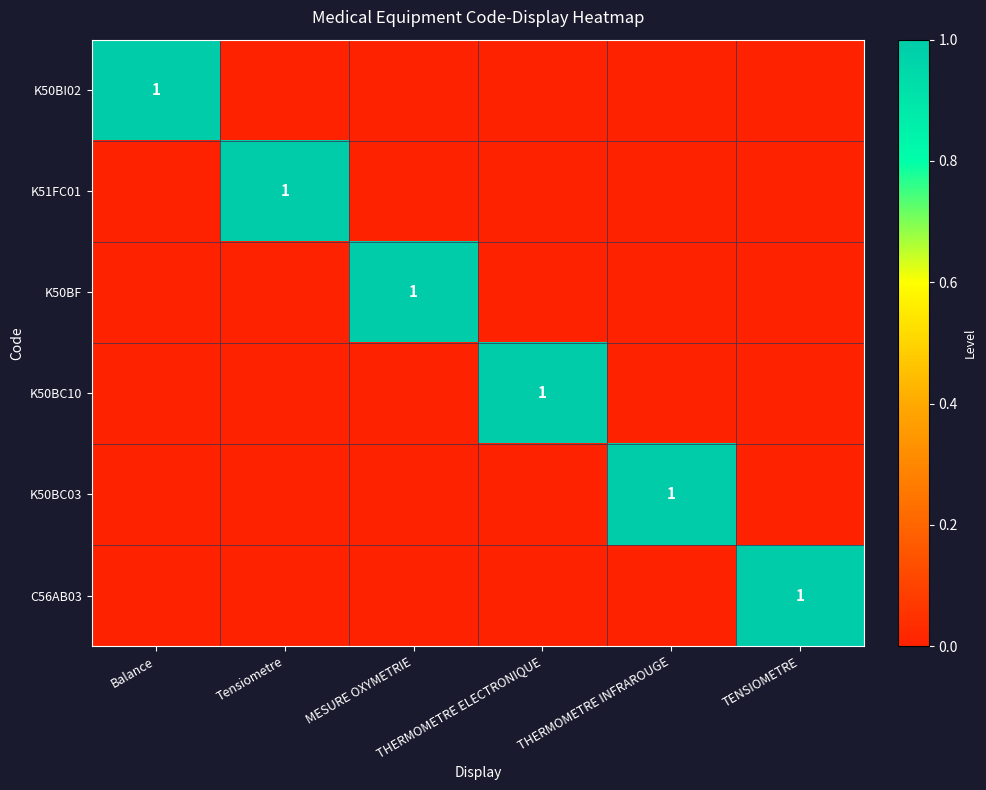

At which label is K50BC03 closest to 0?

Balance